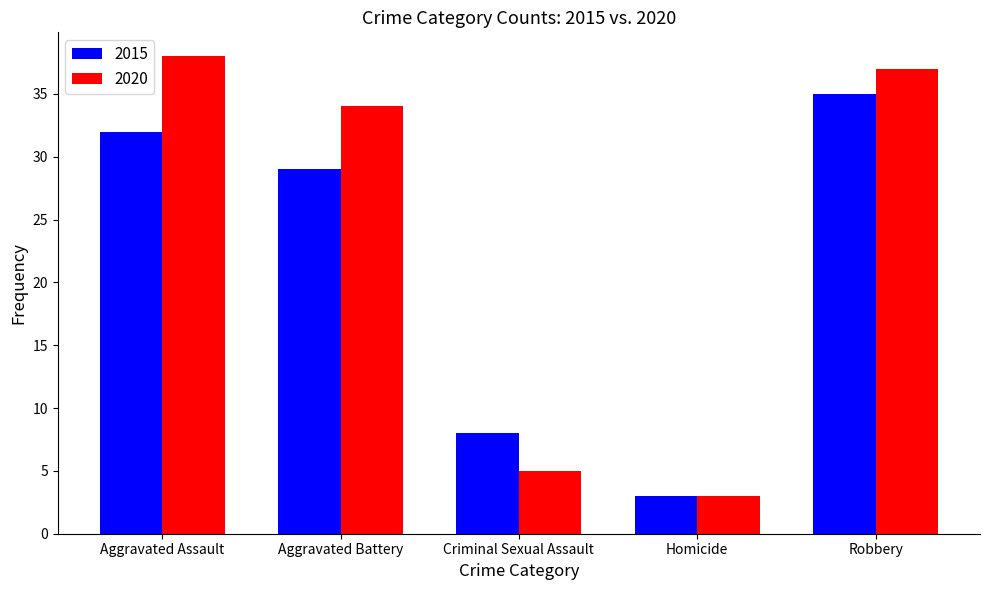

At which label does 2020 first exceed 34?

Aggravated Assault